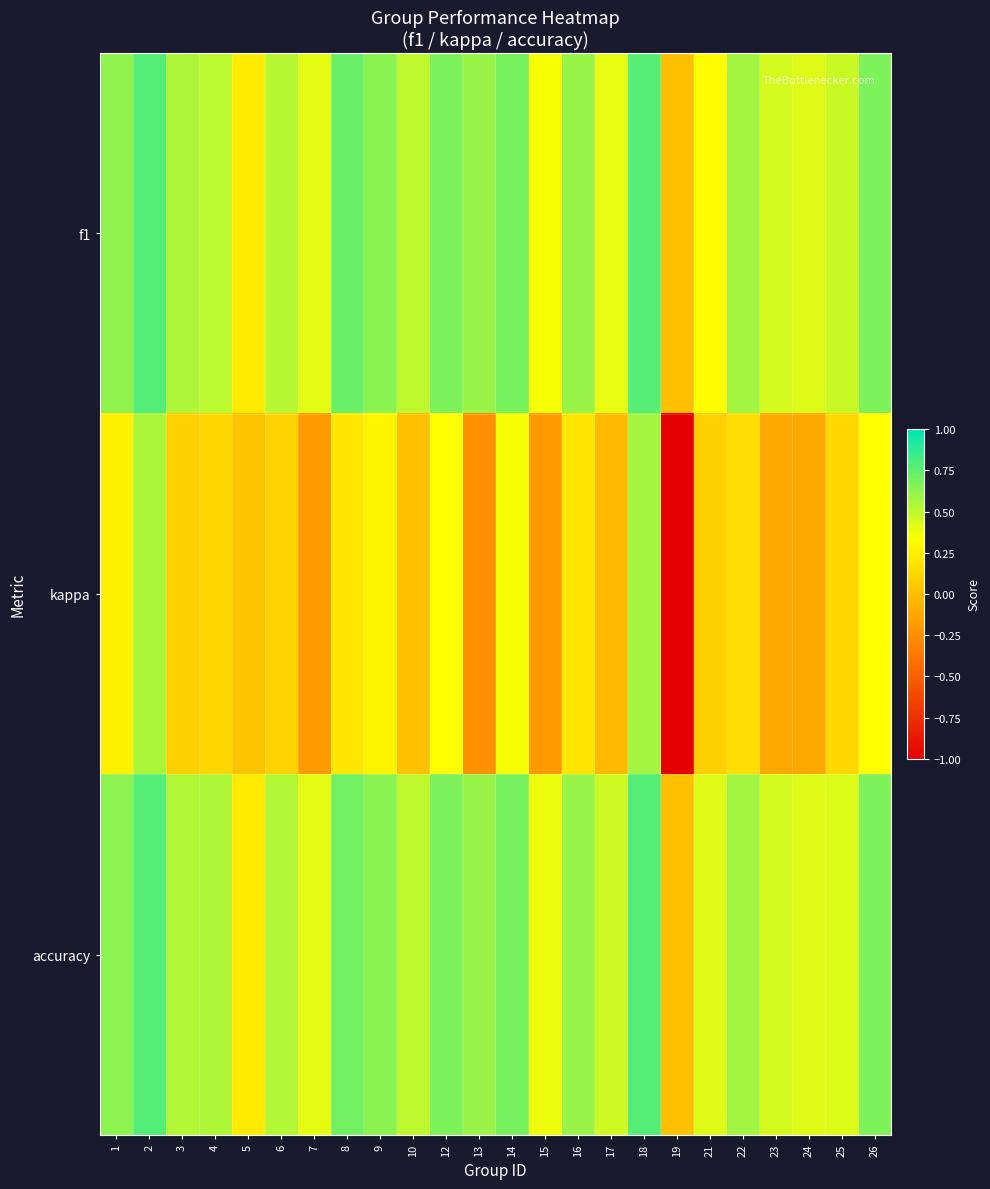

Reading left to right, transcribe all the data shown in this chart.

f1: 1=0.6	2=0.8	3=0.5	4=0.5	5=0.2	6=0.5	7=0.4	8=0.7	9=0.6	10=0.5	12=0.7	13=0.6	14=0.7	15=0.4	16=0.6	17=0.4	18=0.8	19=0.0	21=0.3	22=0.6	23=0.4	24=0.4	25=0.5	26=0.7
kappa: 1=0.2	2=0.6	3=0.1	4=0.1	5=0.0	6=0.1	7=-0.2	8=0.2	9=0.3	10=0.0	12=0.3	13=-0.2	14=0.4	15=-0.2	16=0.2	17=-0.0	18=0.6	19=-1.0	21=0.1	22=0.2	23=-0.1	24=-0.1	25=0.1	26=0.3
accuracy: 1=0.6	2=0.8	3=0.5	4=0.5	5=0.2	6=0.5	7=0.4	8=0.7	9=0.6	10=0.5	12=0.7	13=0.6	14=0.7	15=0.4	16=0.6	17=0.5	18=0.8	19=0.0	21=0.4	22=0.6	23=0.4	24=0.4	25=0.4	26=0.7